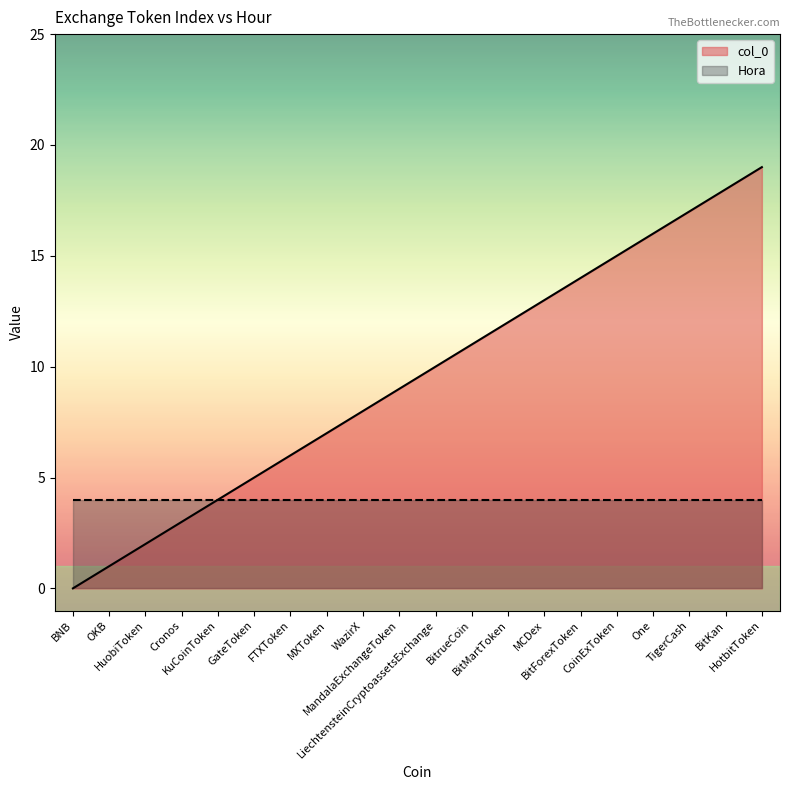

What is the change in value from GateToken to MandalaExchangeToken?

+4